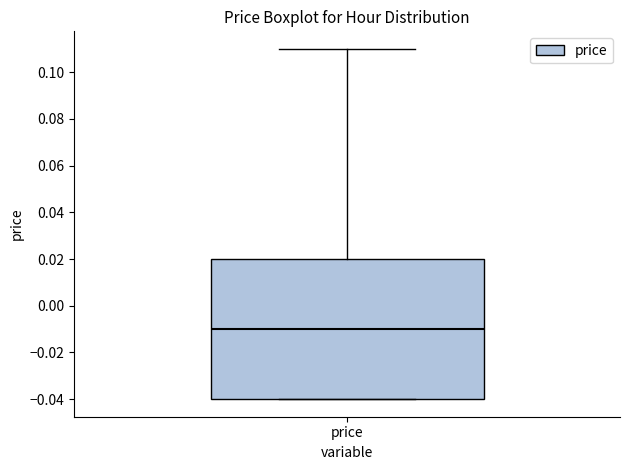

Transcribe this box plot: give where the median line is, the range the box spans, and where the two whiskers end, as read against the y-axis. The values are not printed on the chart, so give them approximately, as read against the axis.

median -0.01, box -0.04 to 0.02, whiskers -0.04 to 0.11